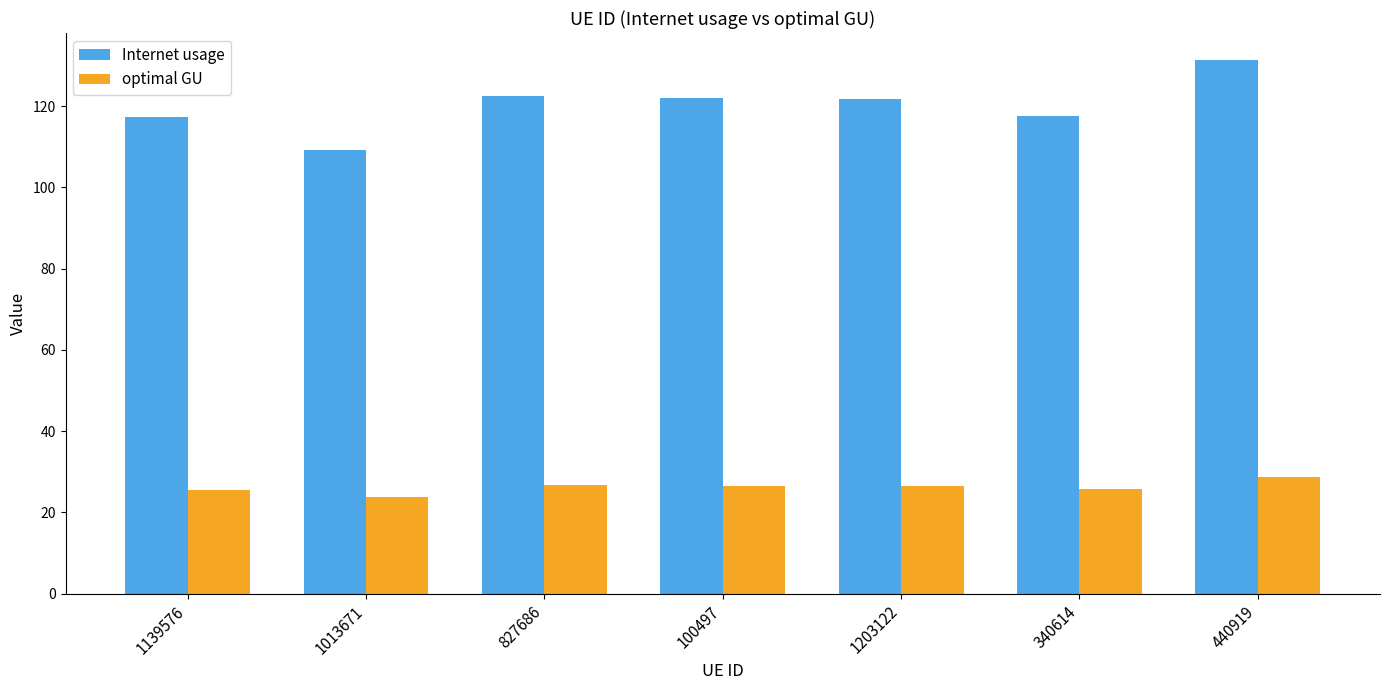

The value of optimal GU at 1013671 is 23.8. True or false?

True